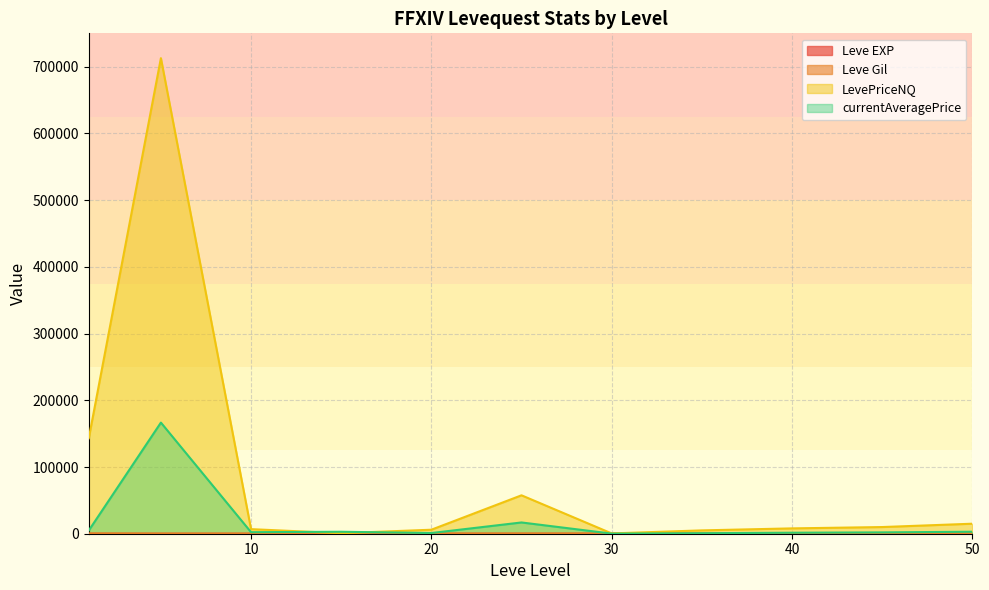

Rank the series by their maximum value, from lowest to highest.

Leve EXP, Leve Gil, currentAveragePrice, LevePriceNQ